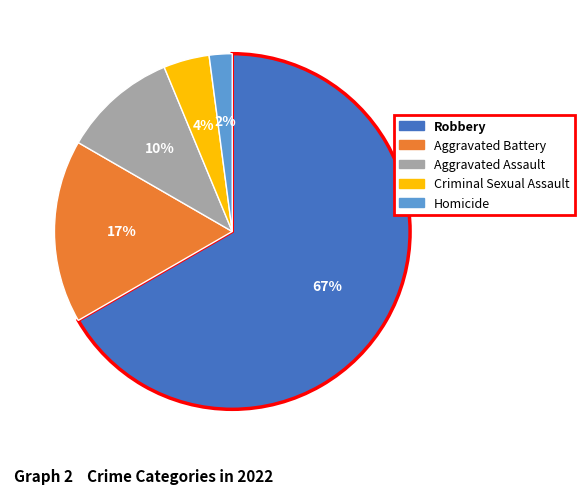

To the nearest percent, what is the difference between the Homicide and Aggravated Battery slice percentages?

15%